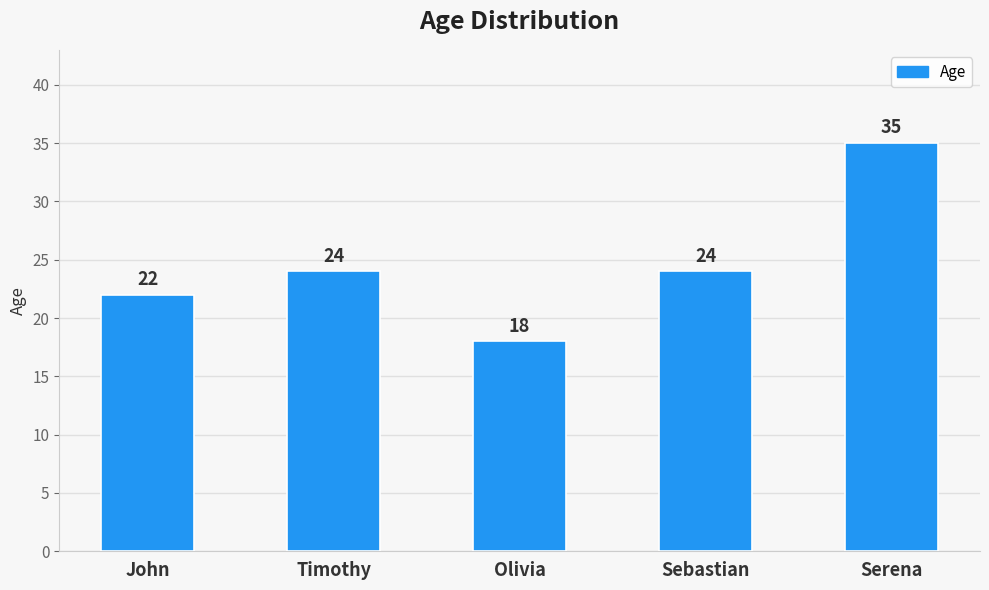

What is the label of the 5th bar from the left?

Serena